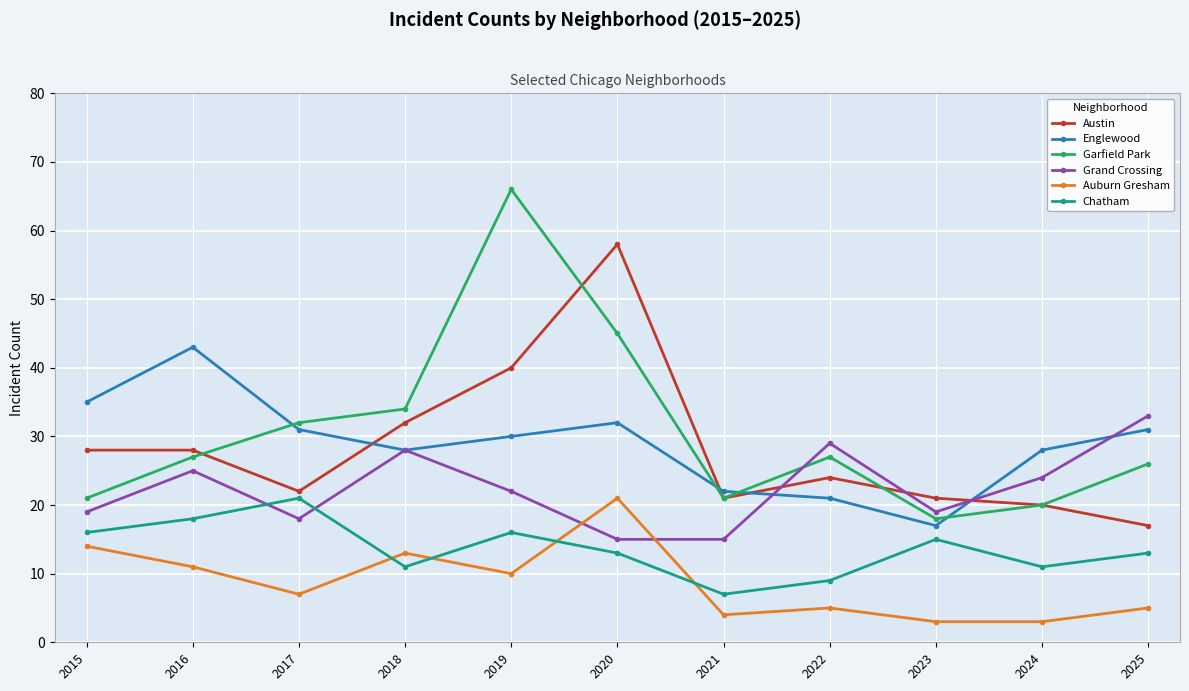

Rank the series at 2015 from highest to lowest value.

Englewood, Austin, Garfield Park, Grand Crossing, Chatham, Auburn Gresham